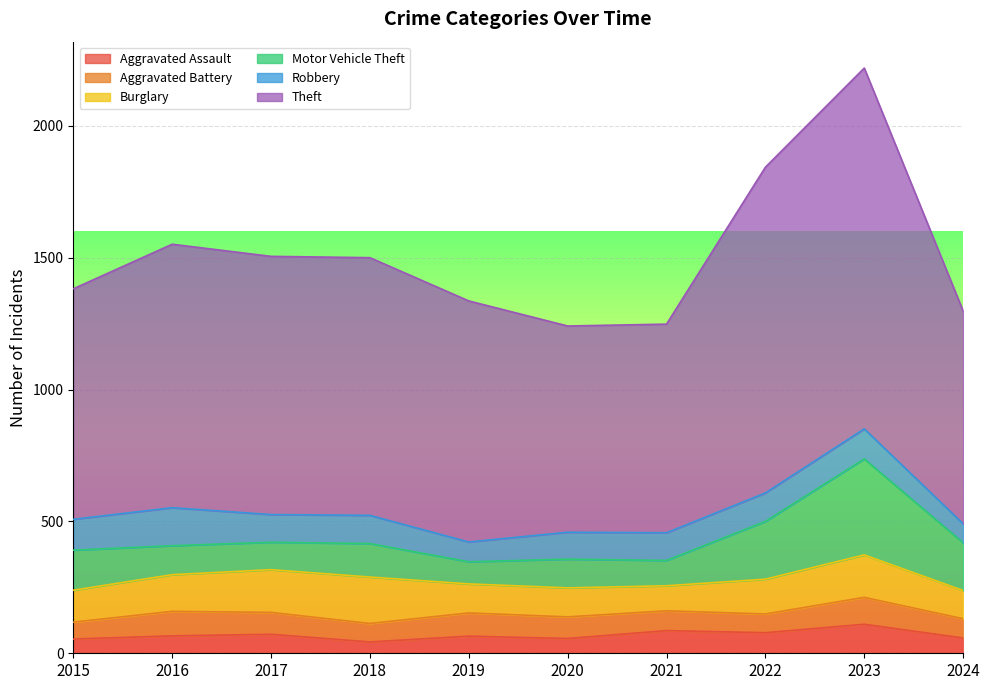

At which category does the chart reach its peak across all series?

2023